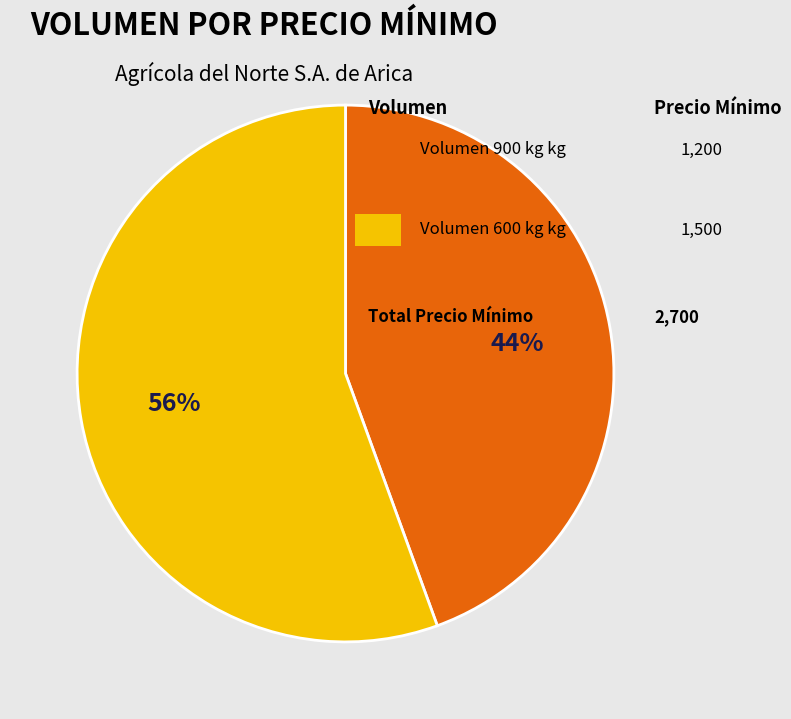

Is there a majority slice in this chart?

Yes